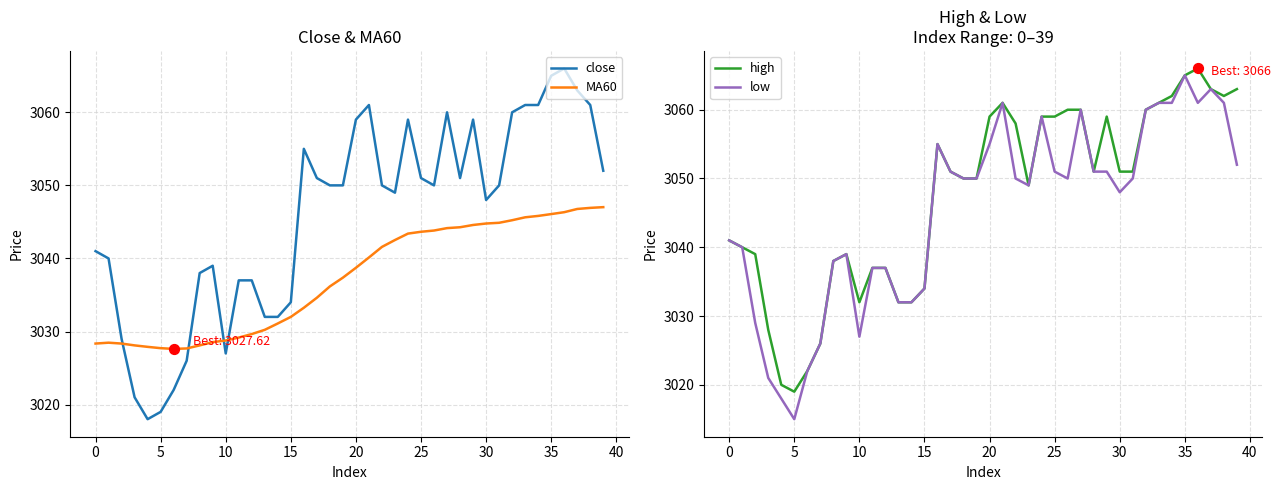

Which series reaches the maximum Y coordinate?

close